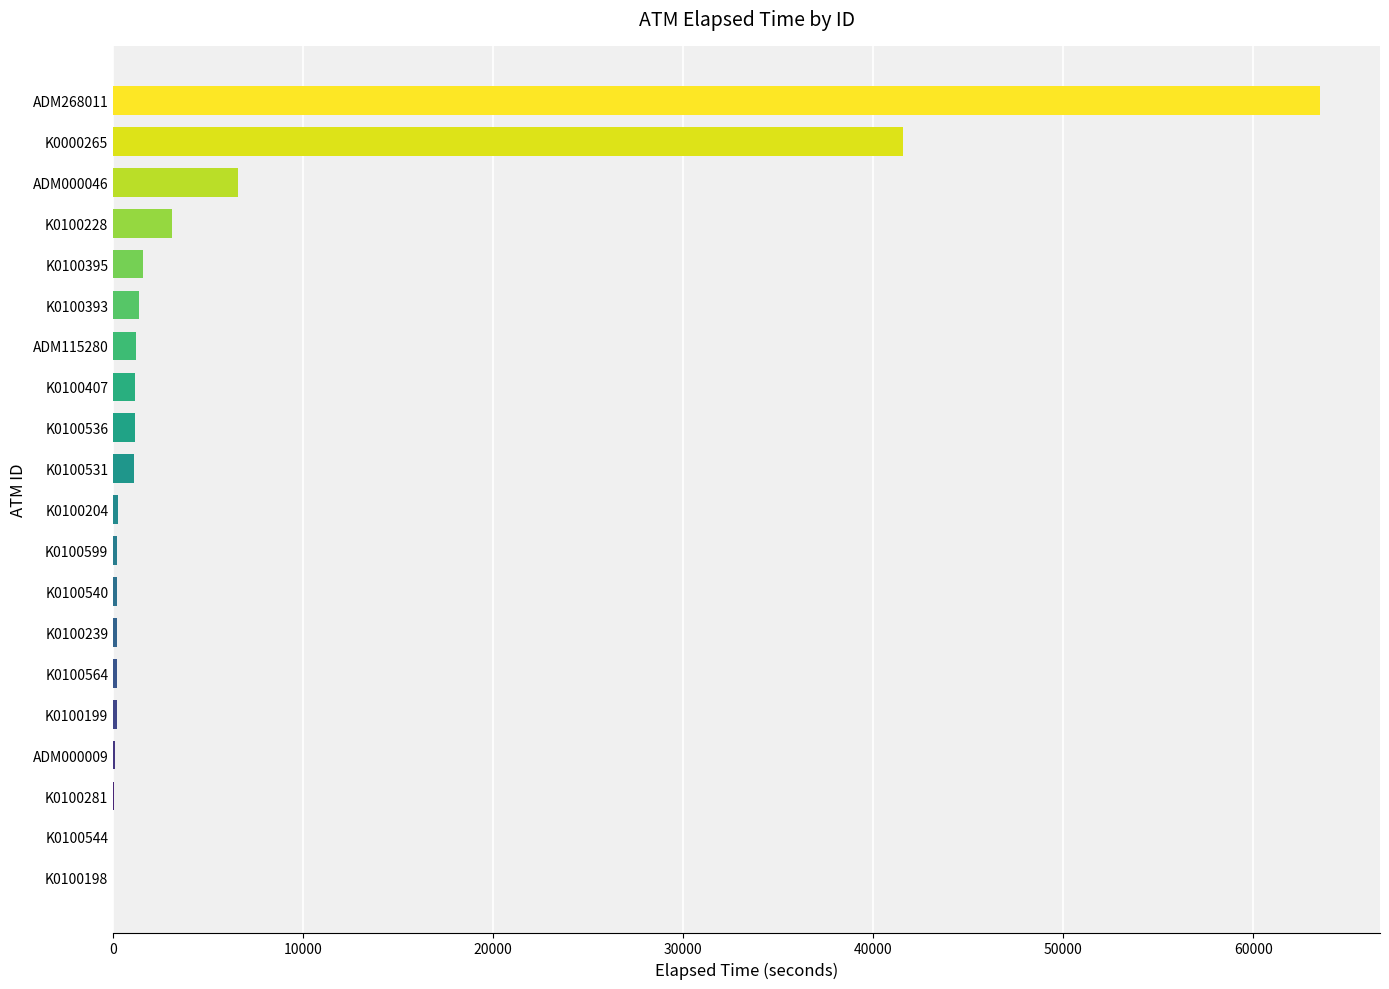

Is it true that the value at K0100395 is 1547?

True